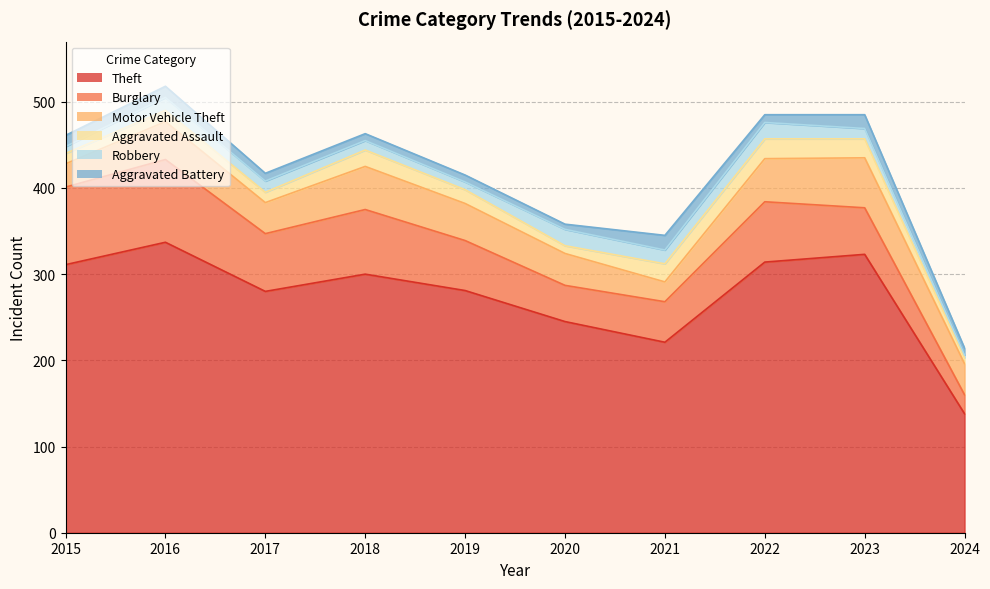

True or false: Motor Vehicle Theft and Theft cross at least once.

False